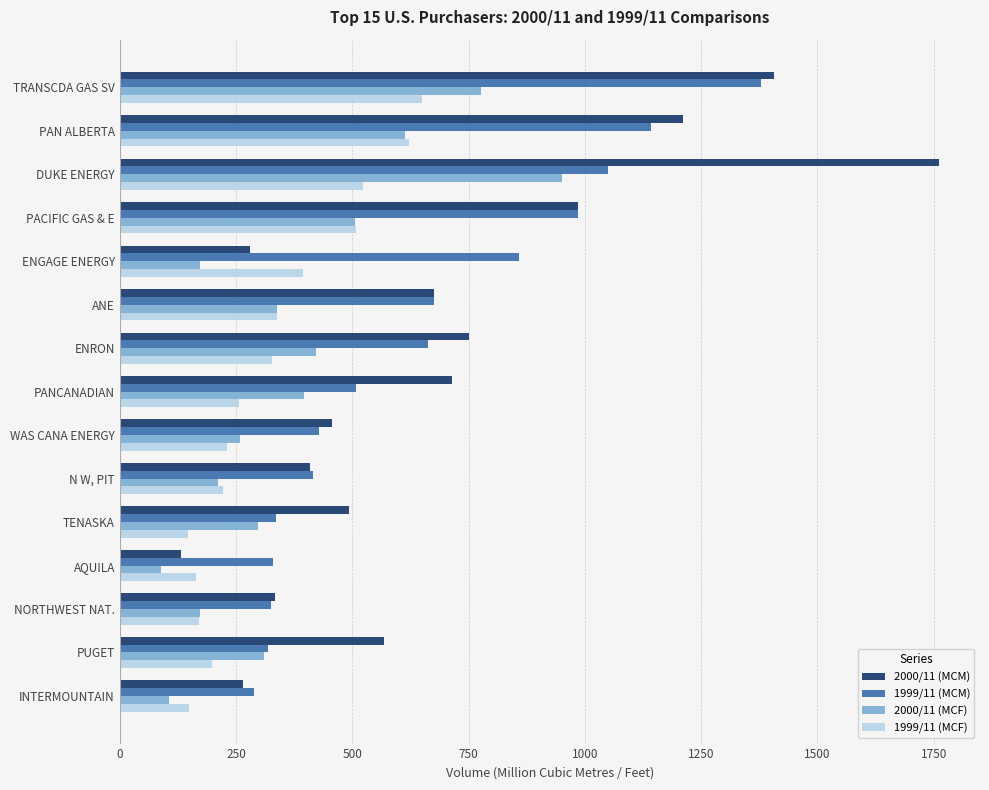

The value of 2000/11 (MCM) at TRANSCDA GAS SV is 519.0. True or false?

False